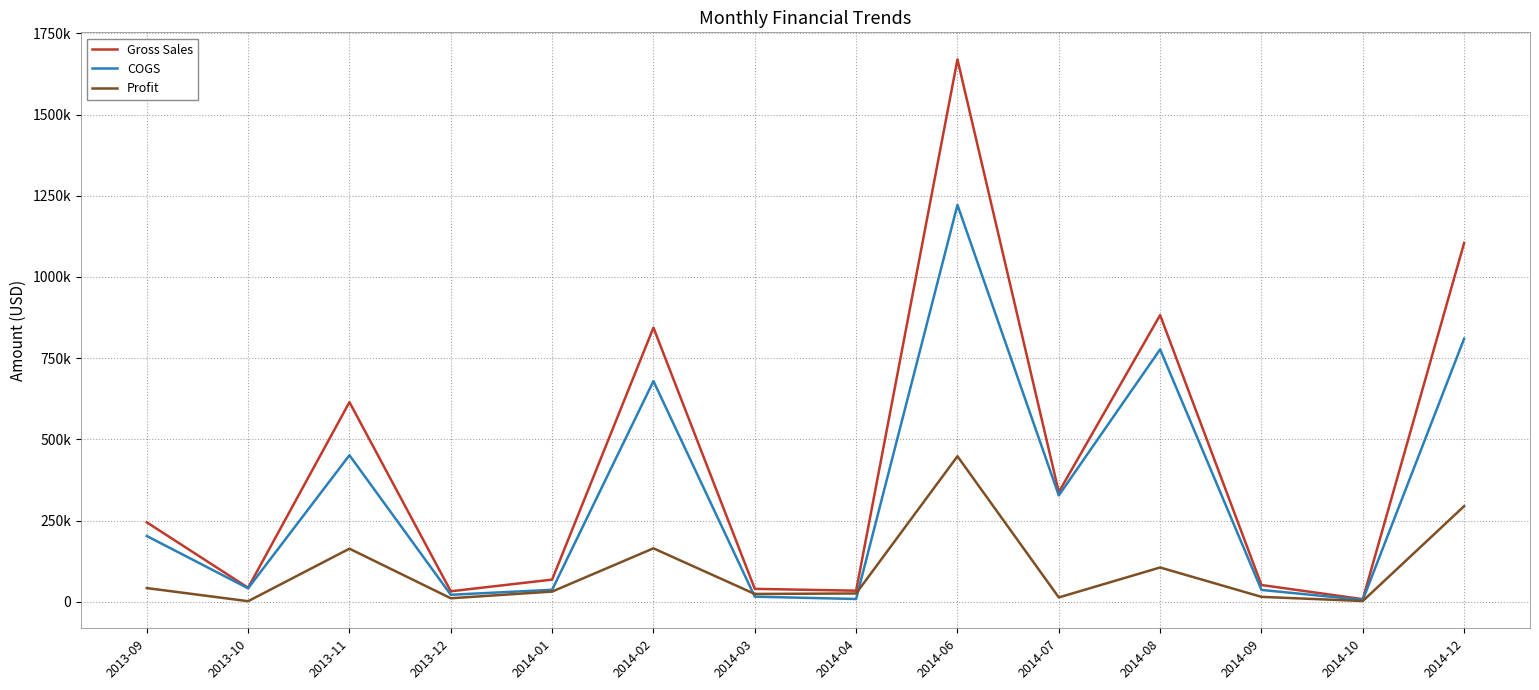

How many data points does each series have?

14